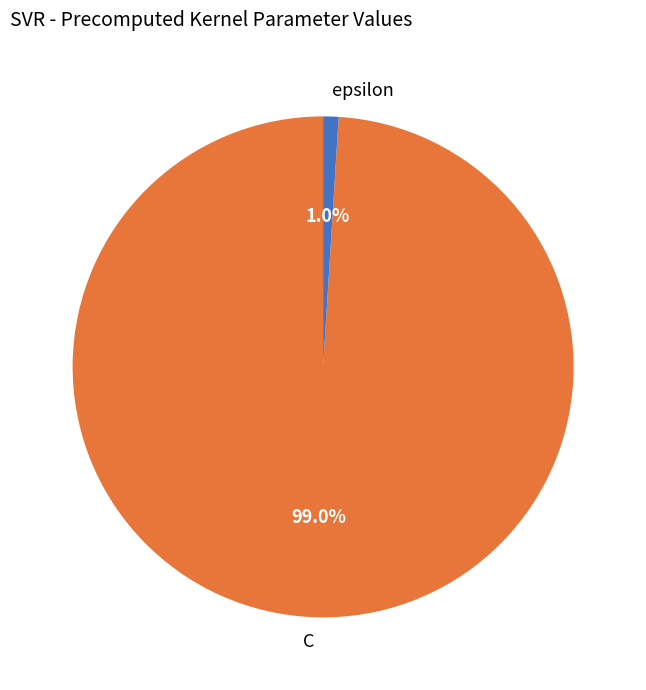

Is there a majority slice in this chart?

Yes